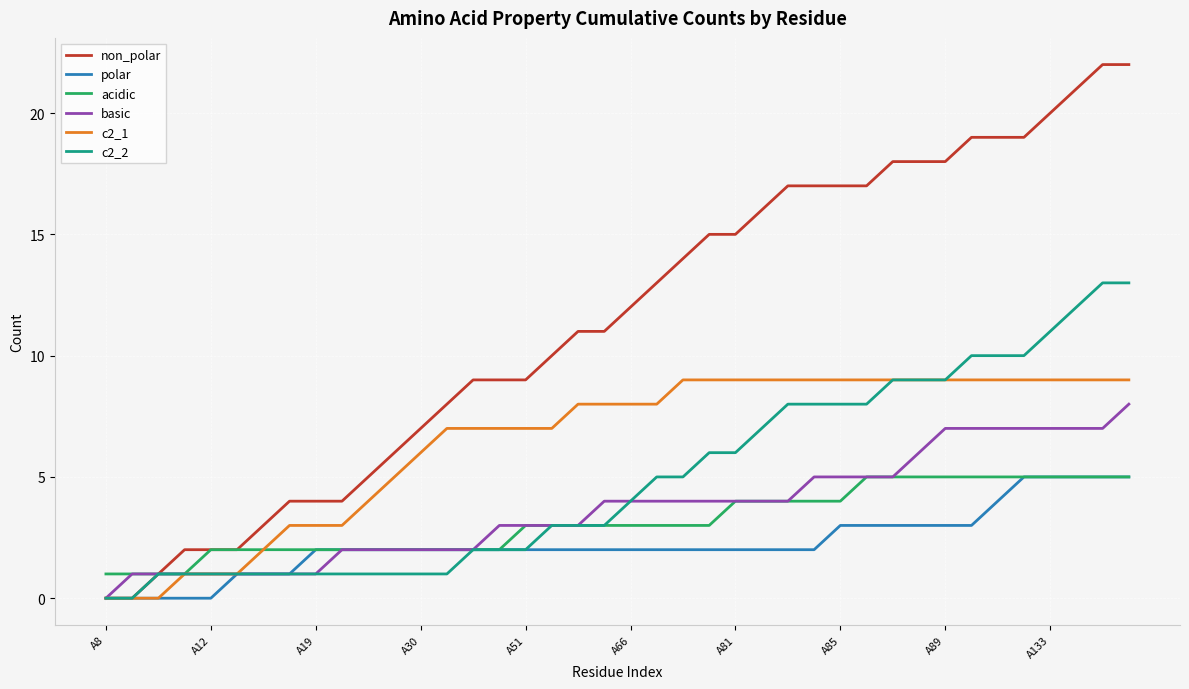

Which series has the largest range (max minus min)?

non_polar